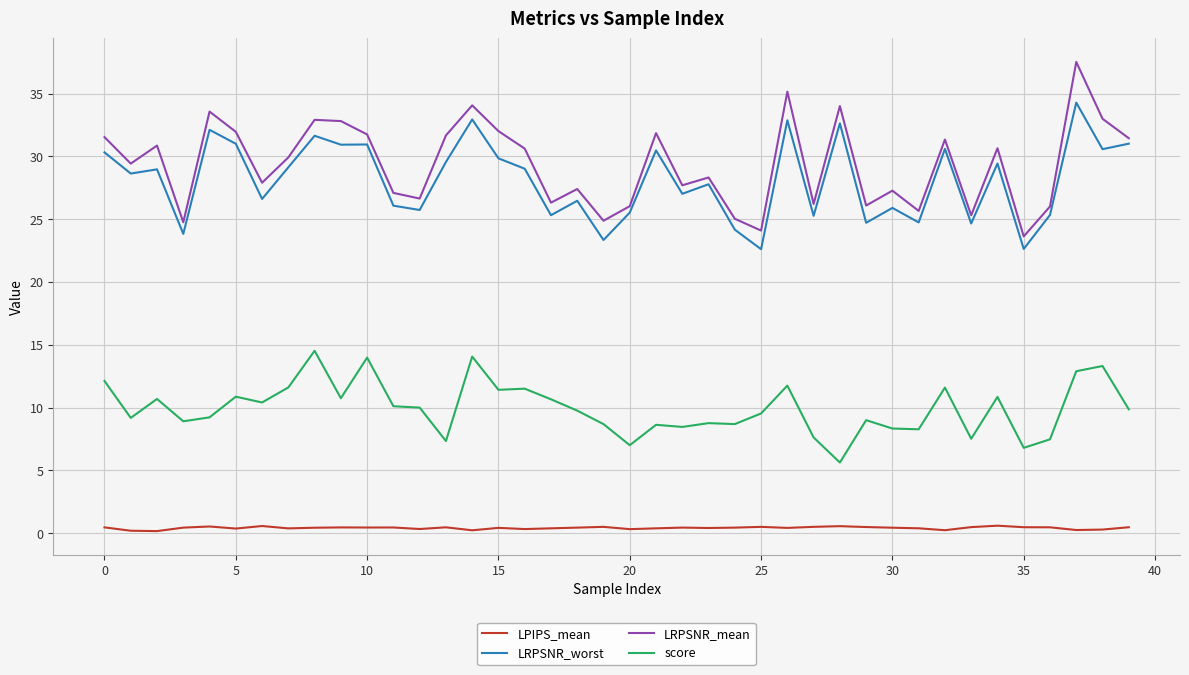

Which series has the largest range (max minus min)?

LRPSNR_mean